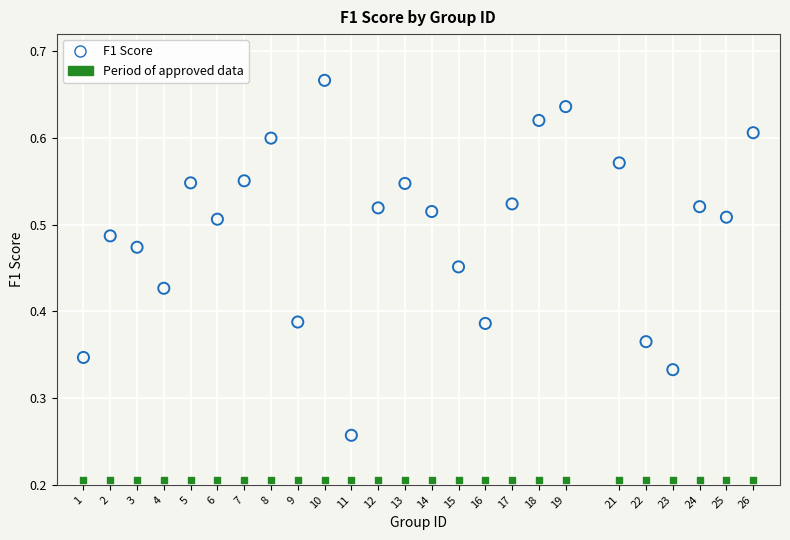

What are all the series names shown in the legend?

F1 Score, Period of approved data